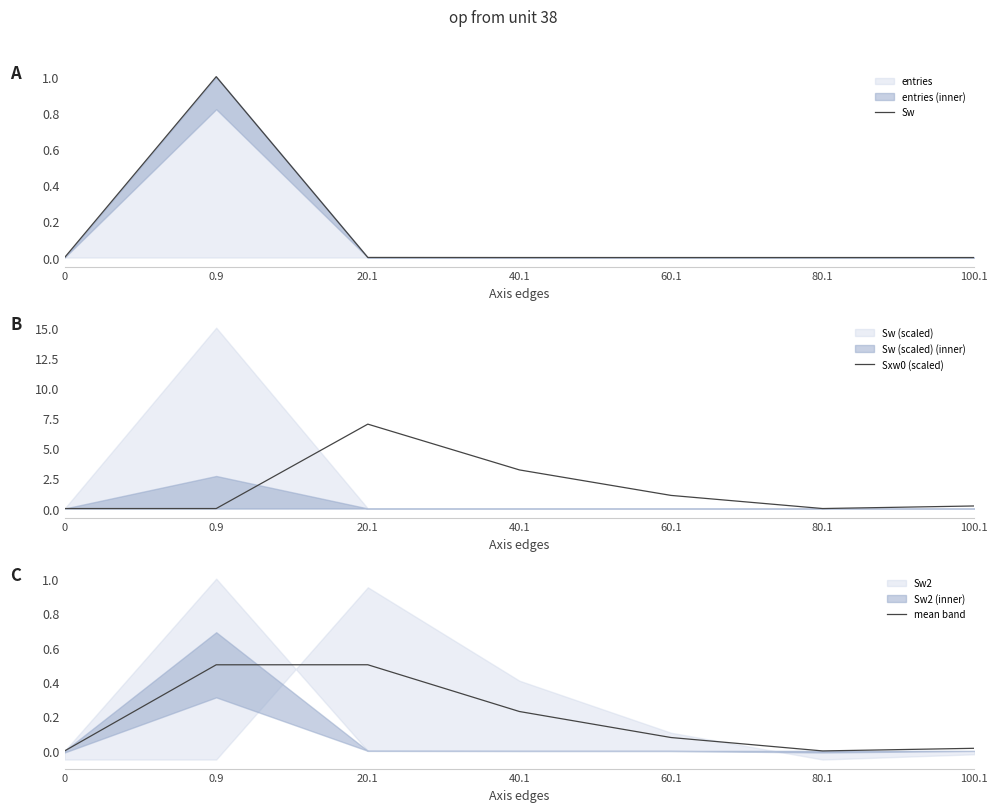

The mean band series shows 0.1 at 60.1. True or false?

True